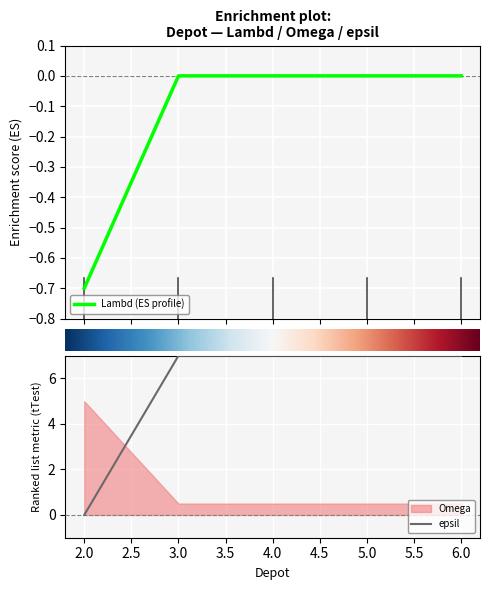

How many Lambd (ES profile) values are between 0 and 1?

4